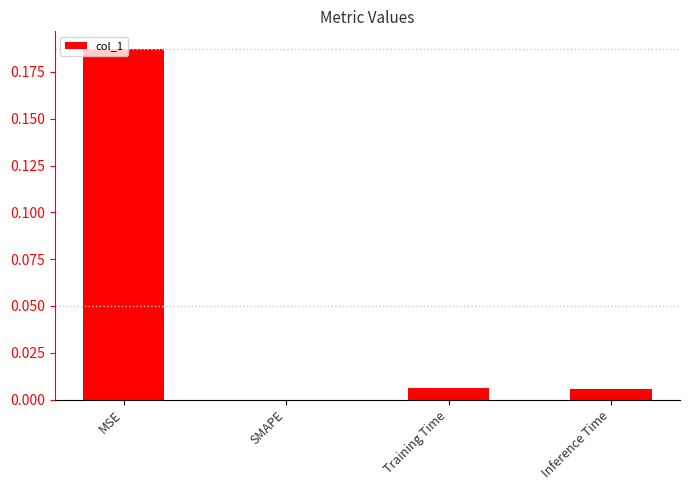

Between MSE and SMAPE, which is larger?

MSE